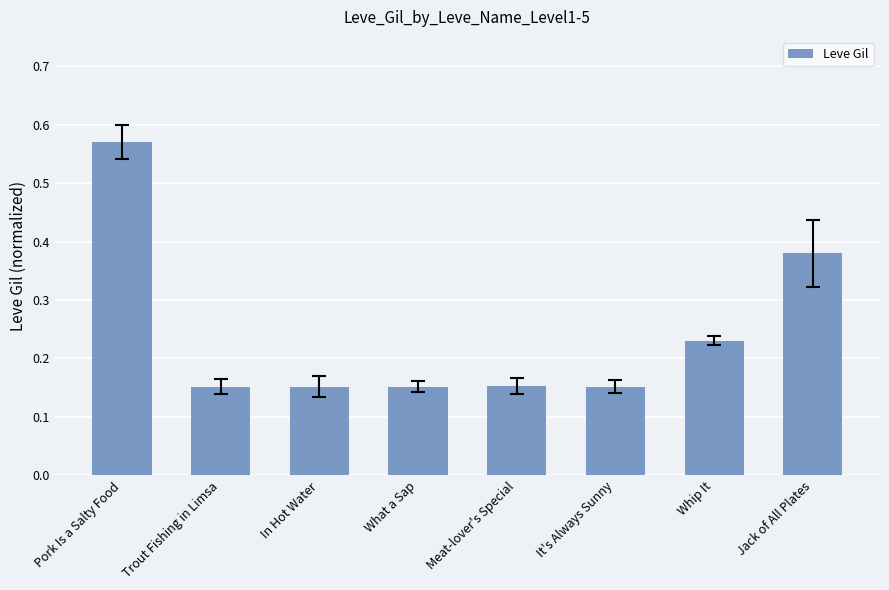

What is the sum of the values at What a Sap and In Hot Water?

0.3